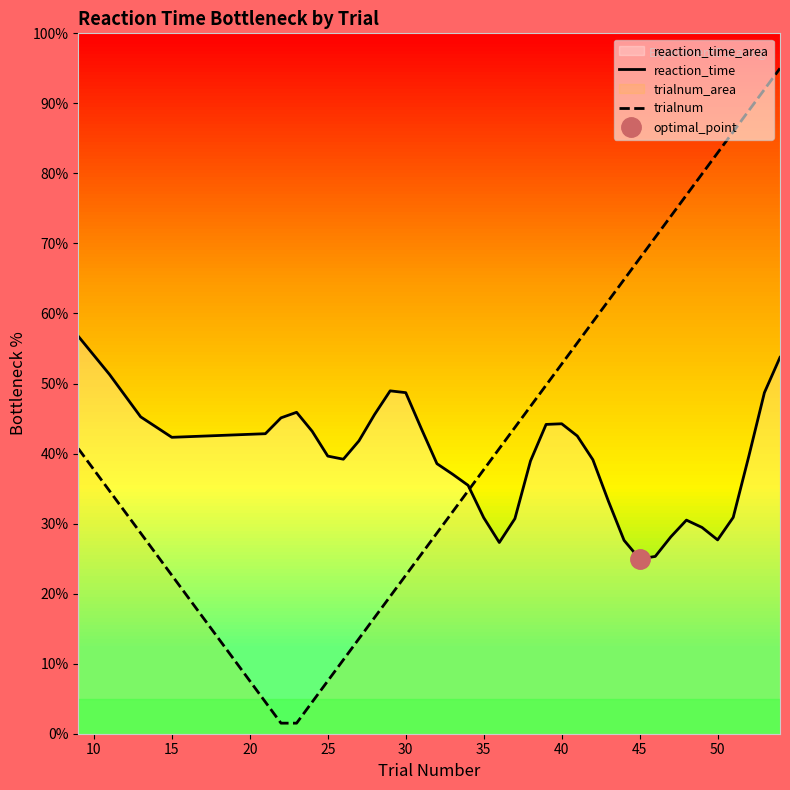

What are all the series names shown in the legend?

reaction_time, trialnum